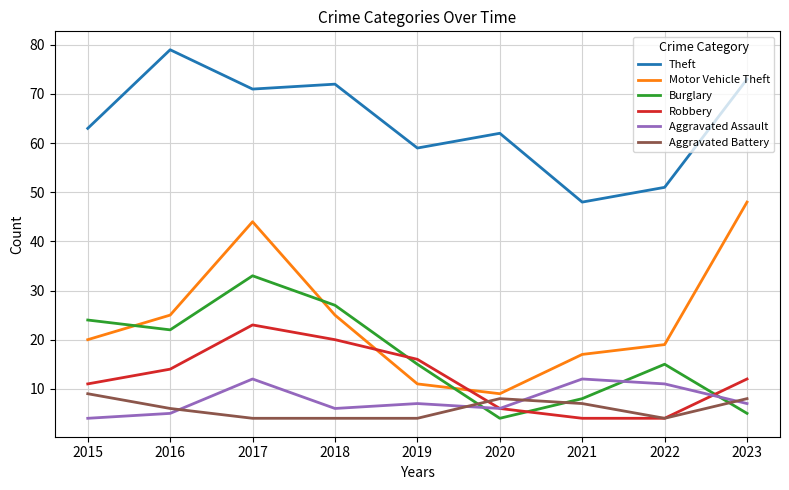

Is this an area chart (filled region under the line)?

No